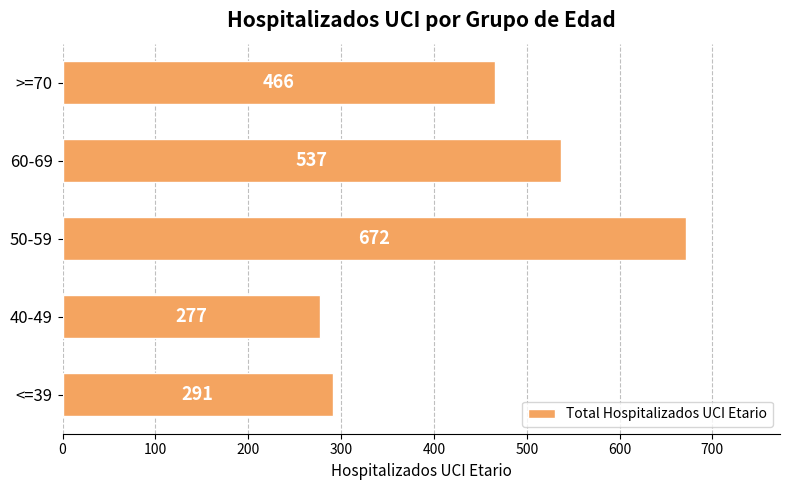

How many data points are less than 466?

2